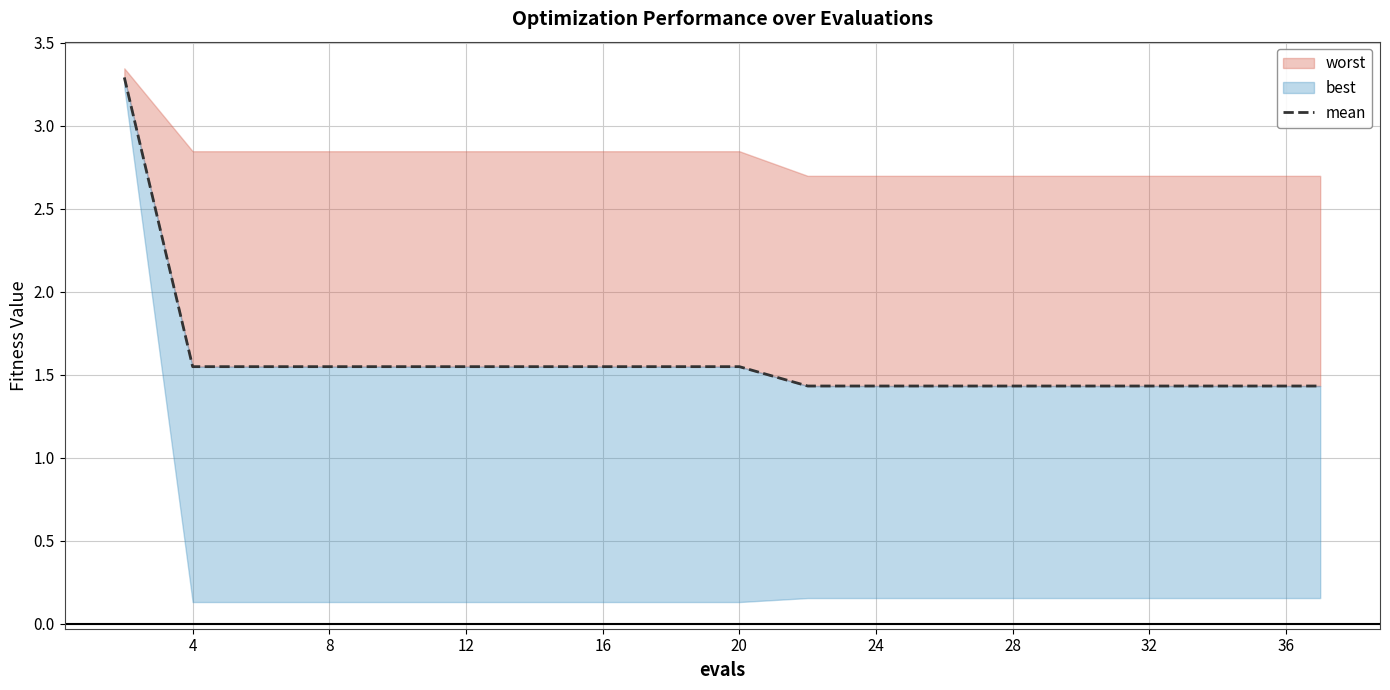

True or false: there are more than 2 points higher than both neighbors.

False